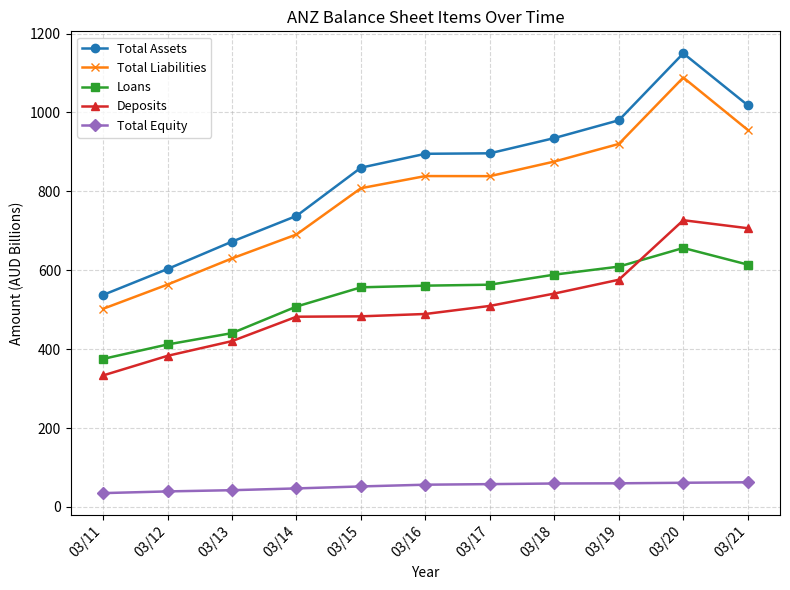

The value of Deposits at 03/13 is 562.4. True or false?

False